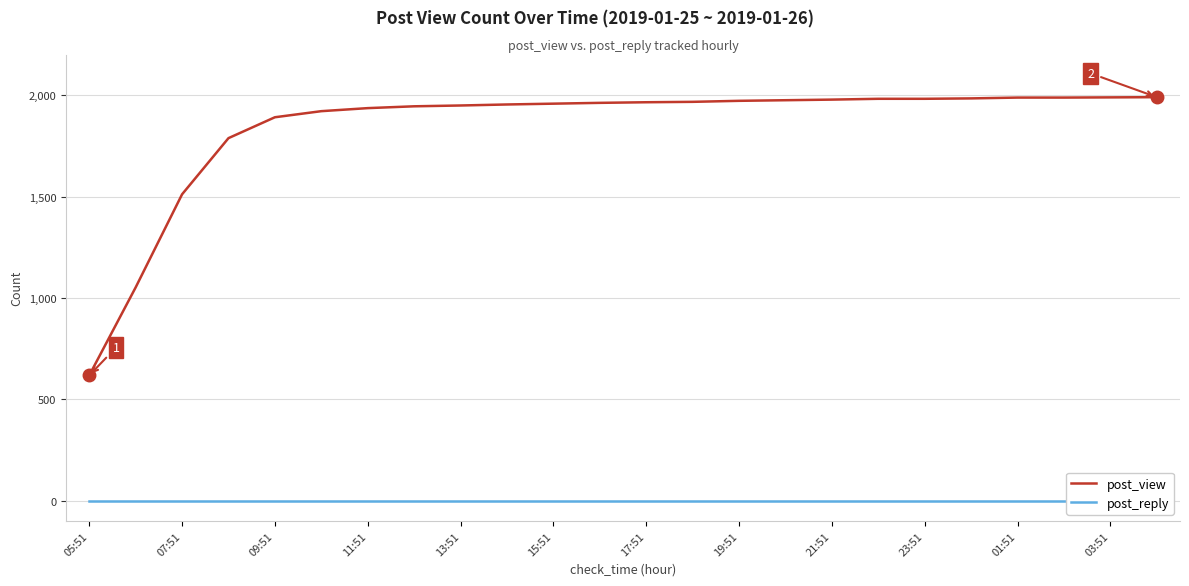

The post_reply series shows 0 at 05:51. True or false?

True